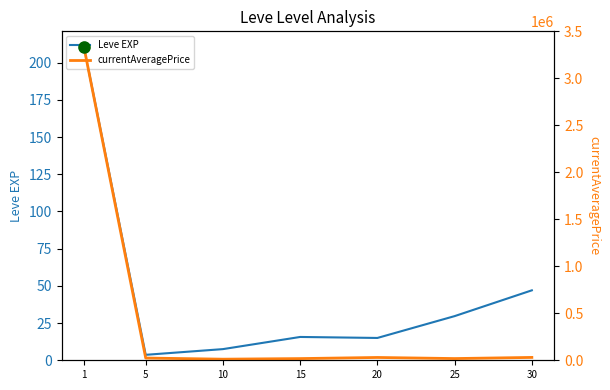

At which label does currentAveragePrice first exceed 23757?

1